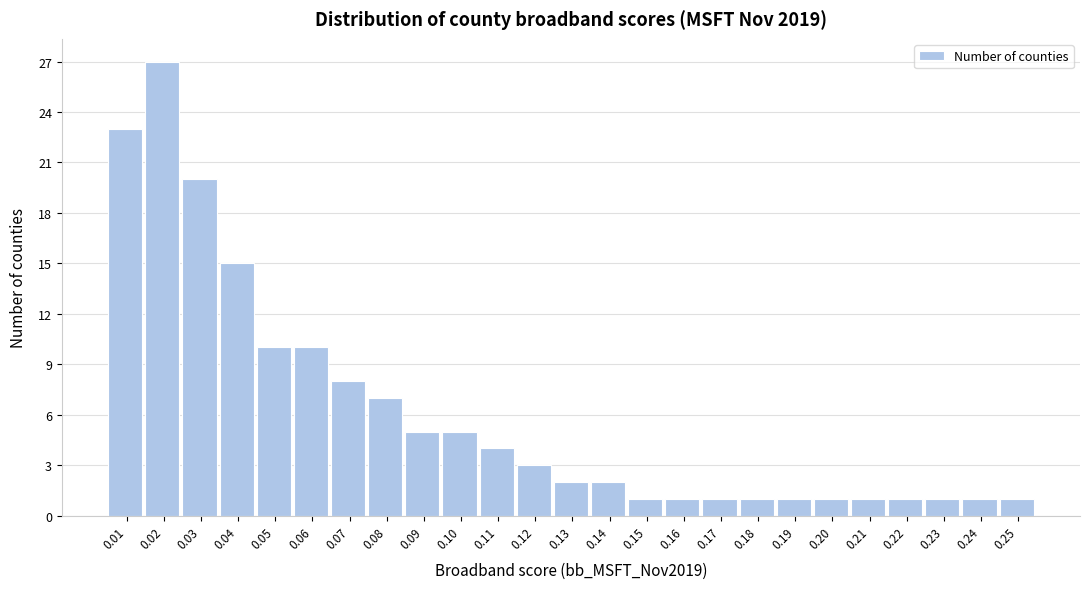

Reading left to right, what are all the values shown in this chart?

0.01=23	0.02=27	0.03=20	0.04=15	0.05=10	0.06=10	0.07=8	0.08=7	0.09=5	0.10=5	0.11=4	0.12=3	0.13=2	0.14=2	0.15=1	0.16=1	0.17=1	0.18=1	0.19=1	0.20=1	0.21=1	0.22=1	0.23=1	0.24=1	0.25=1